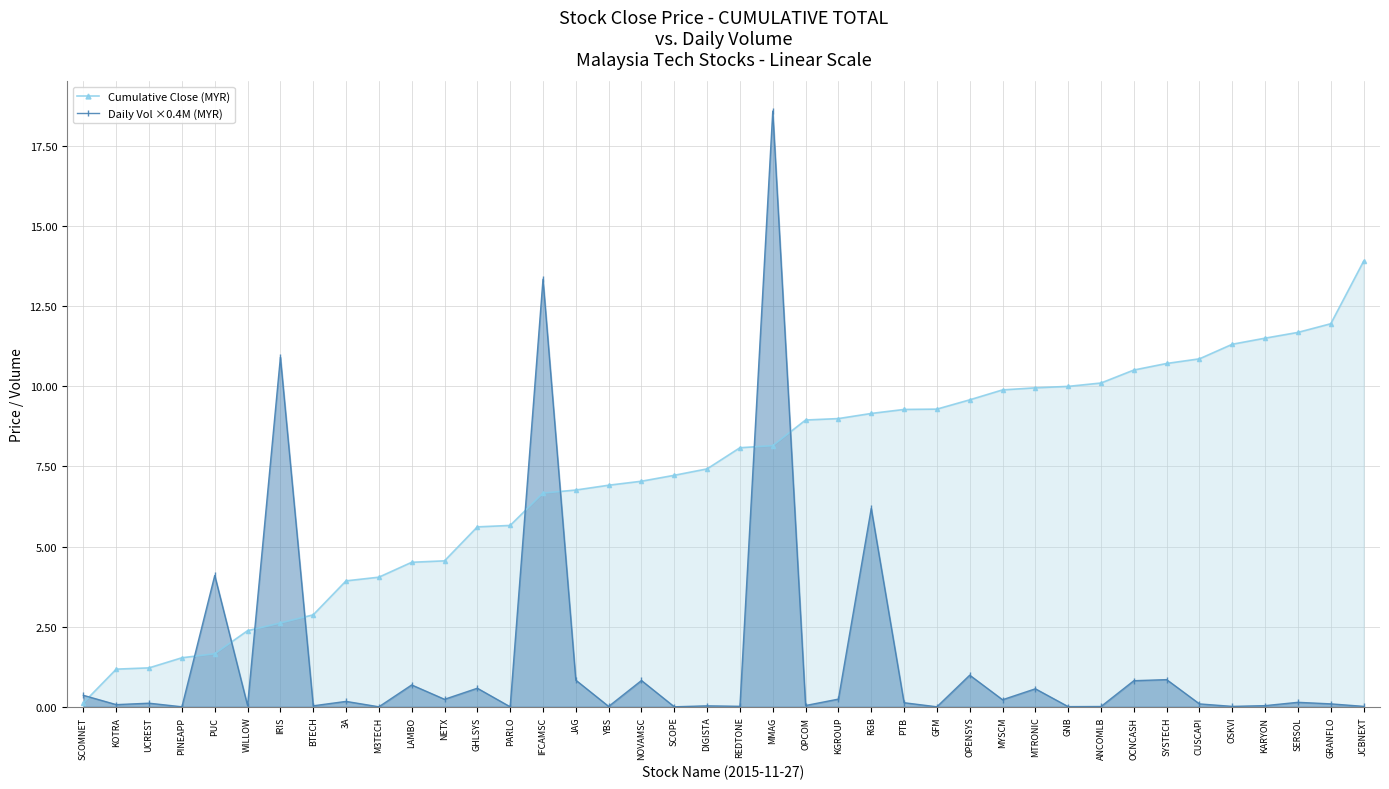

Is the value of Daily Vol ×0.4M (MYR) at ANCOMLB greater than the value of Cumulative Close (MYR) at JAG?

No